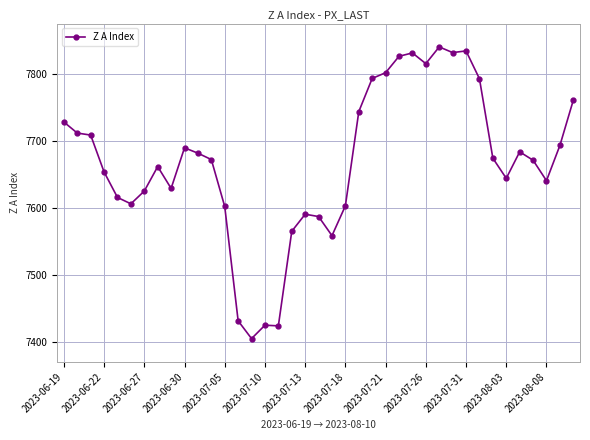

What is the difference between the second highest and second lowest values?

410.0